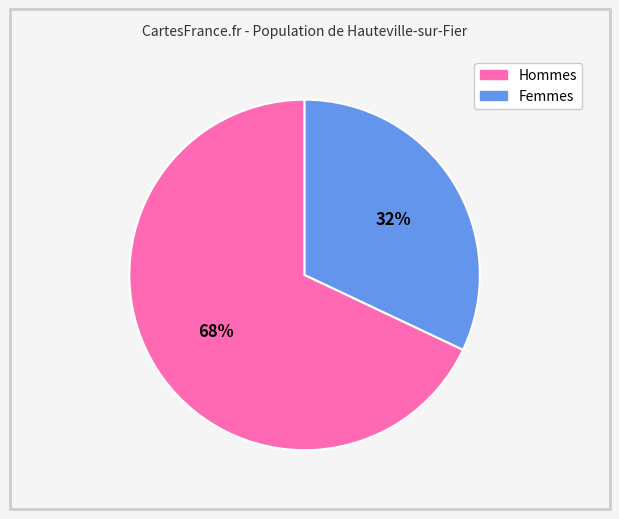

Is there any slice that represents more than half of the pie?

Yes